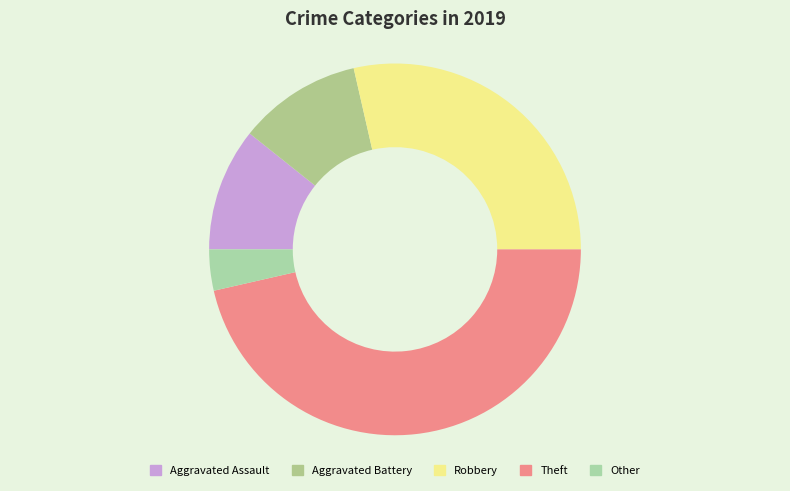

Which slice is the smallest?

Other